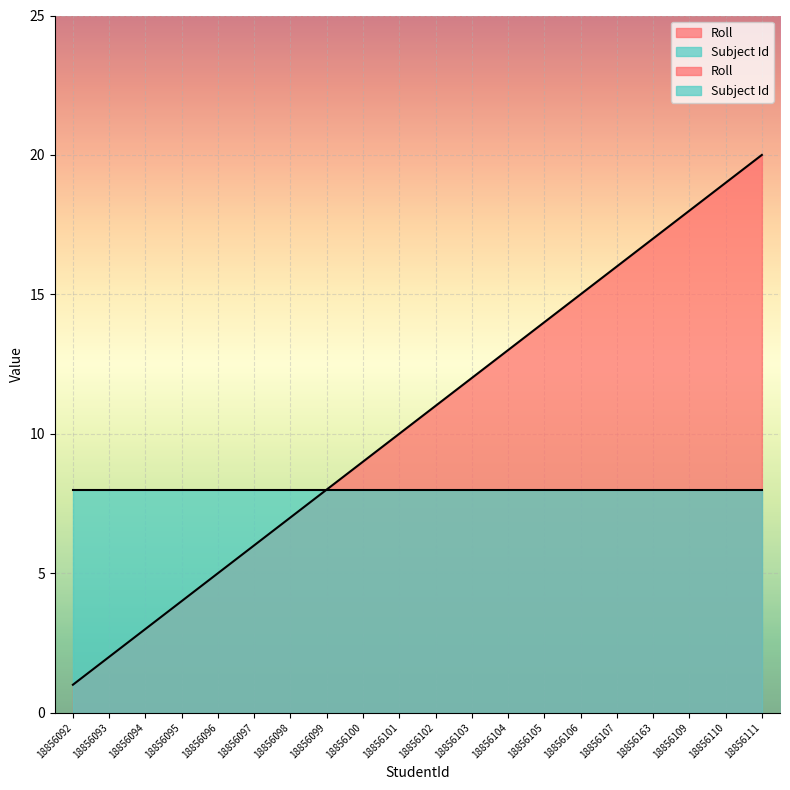

What is the value of the 17th point from the left?

17